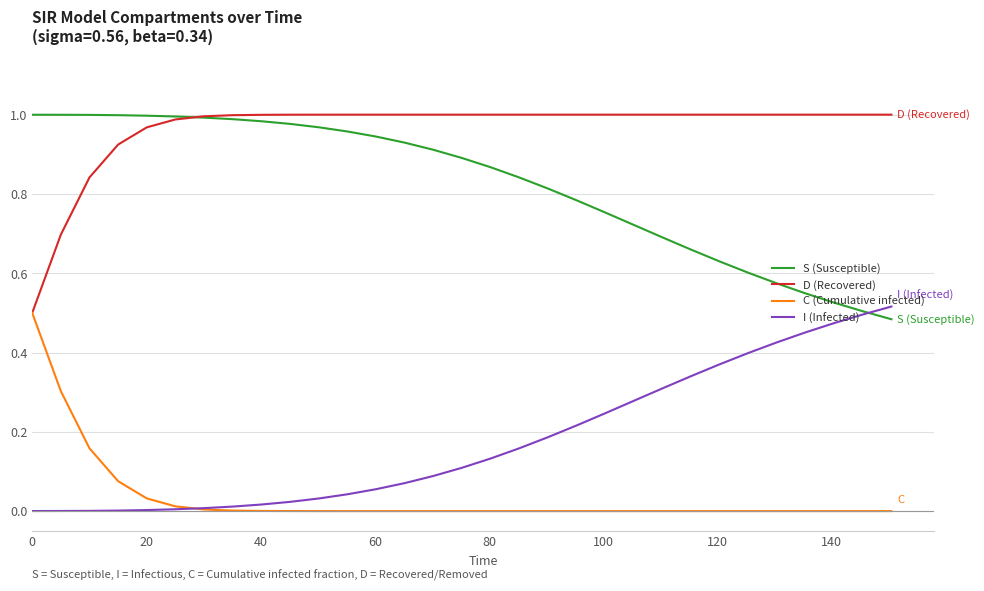

Rank the series by their average value, from lowest to highest.

C (Cumulative infected), I (Infected), S (Susceptible), D (Recovered)